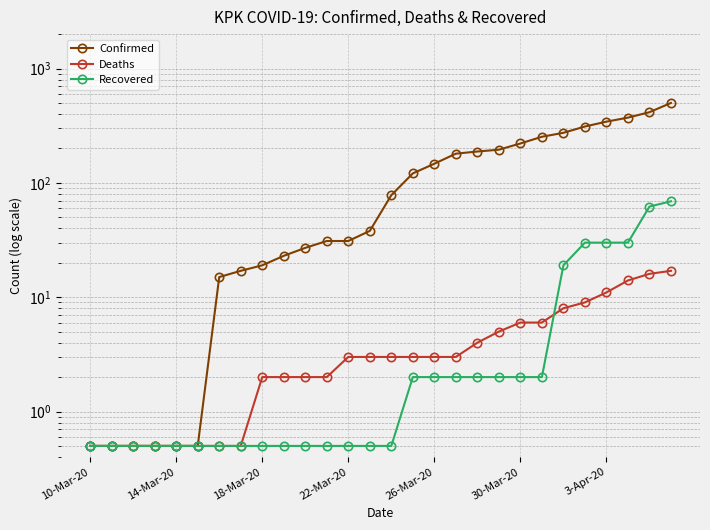

What position from the left is 26?

27